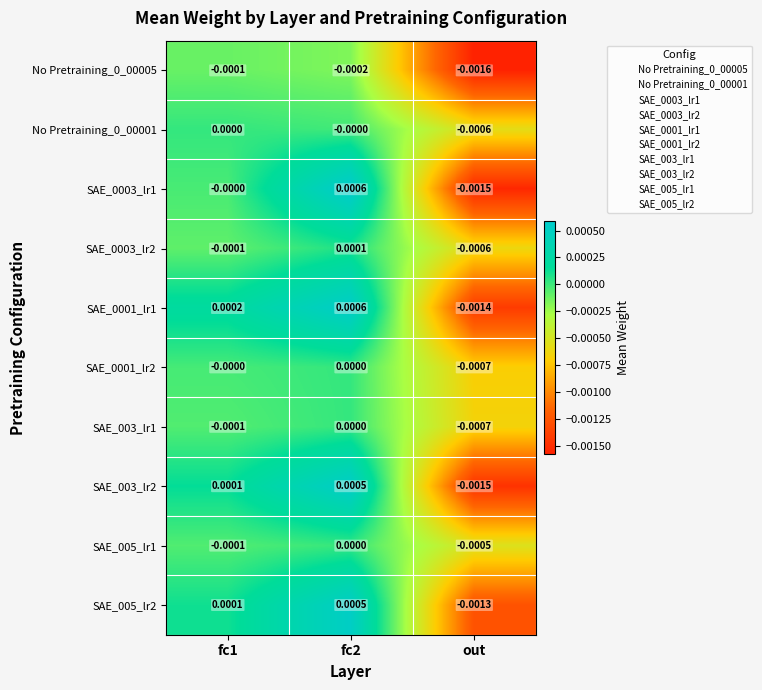

Is the value of SAE_0001_lr2 at out greater than the value of SAE_0003_lr2 at fc1?

No